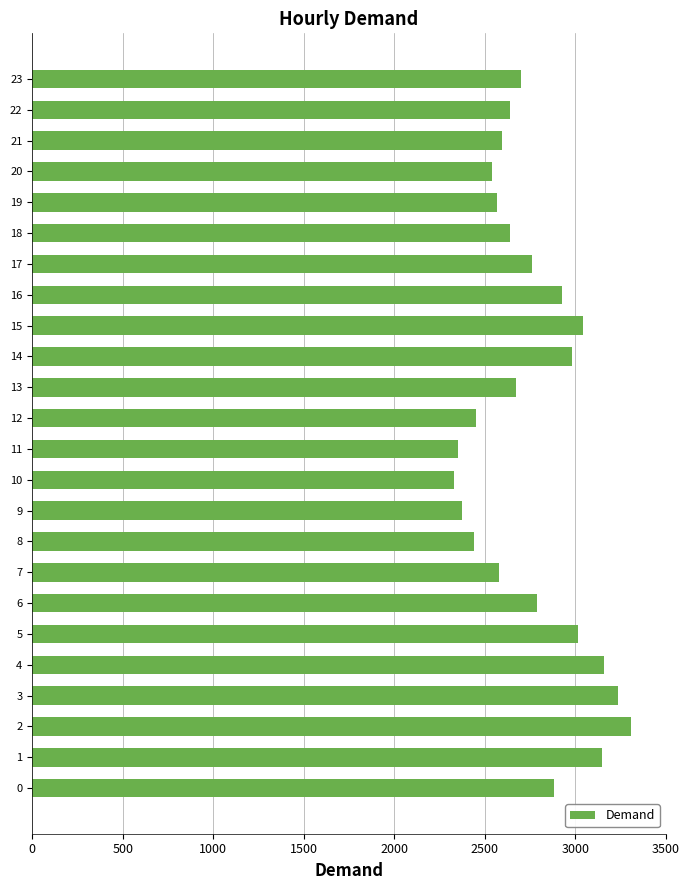

The value at 23 is 3763. True or false?

False